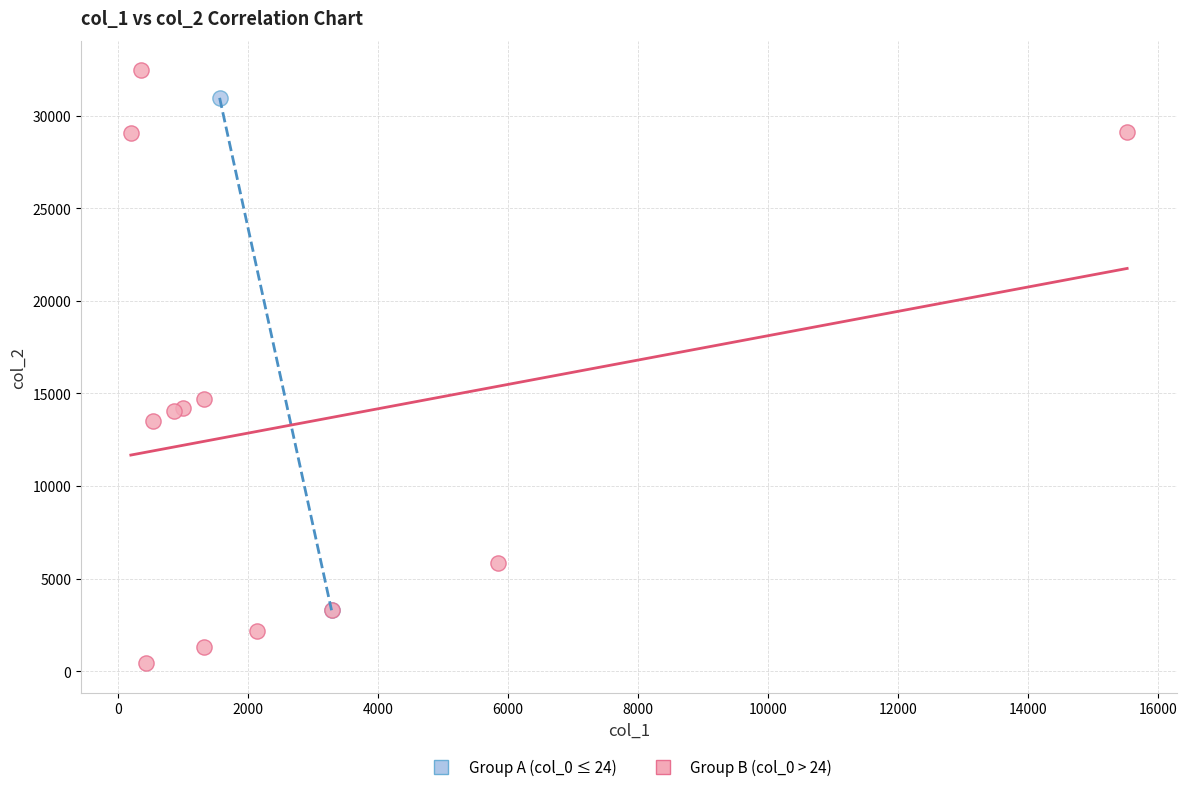

What are all the series names shown in the legend?

Group A (col_0 ≤ 24), Group B (col_0 > 24)